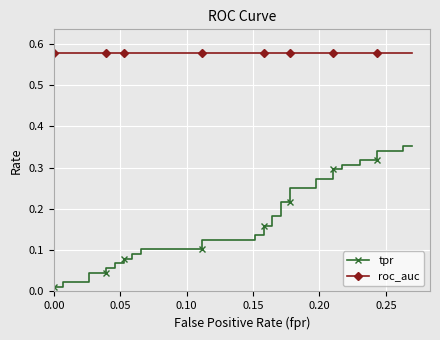

Which series has the largest total across all categories?

roc_auc